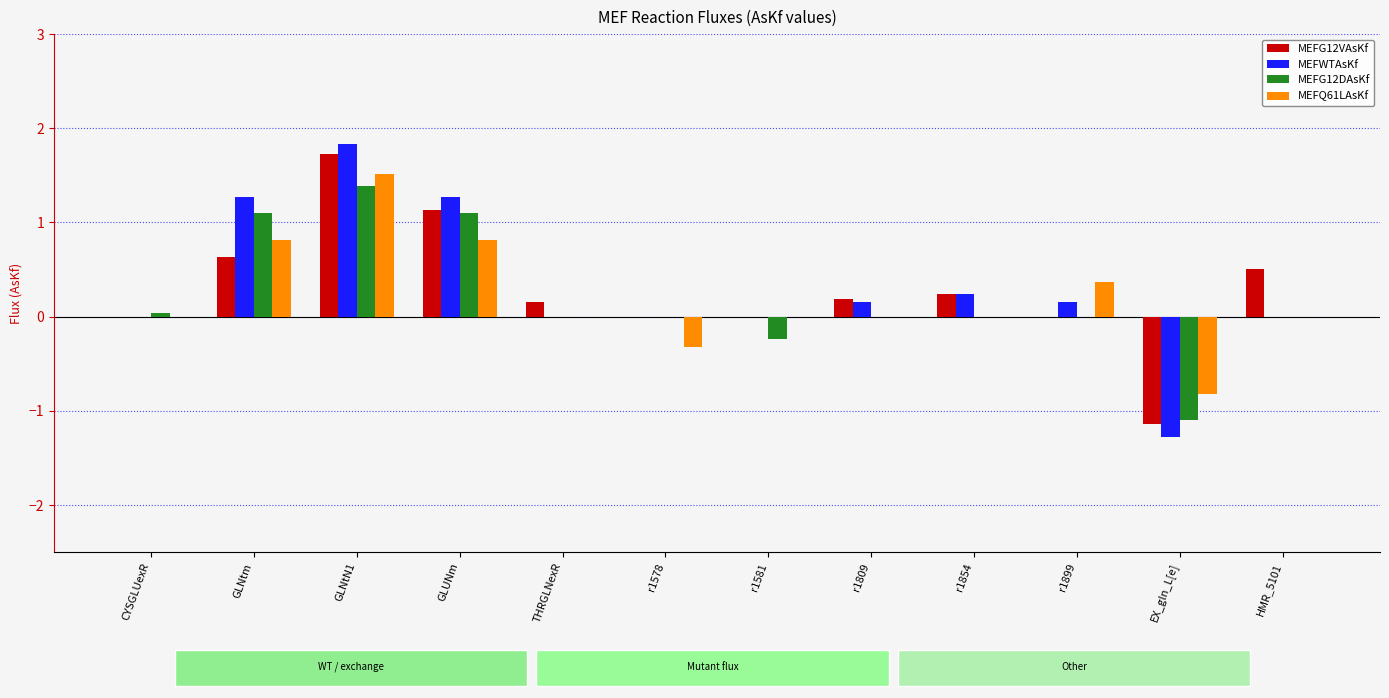

Count the number of data series in this chart.

4